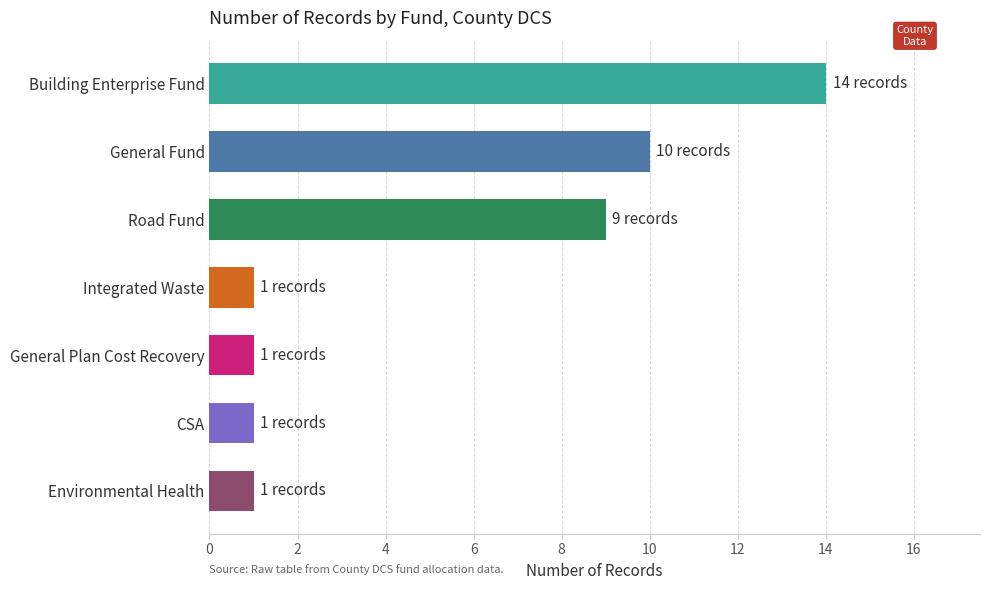

The value at Building Enterprise Fund is 14. True or false?

True